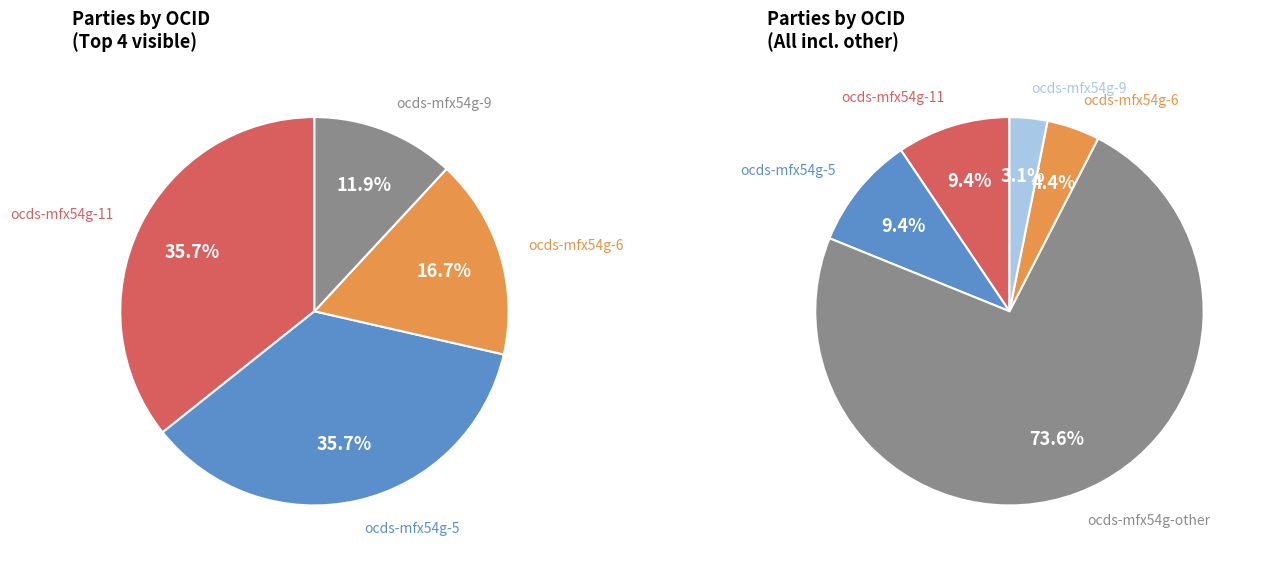

Which category has the smallest portion of the pie?

ocds-mfx54g-9